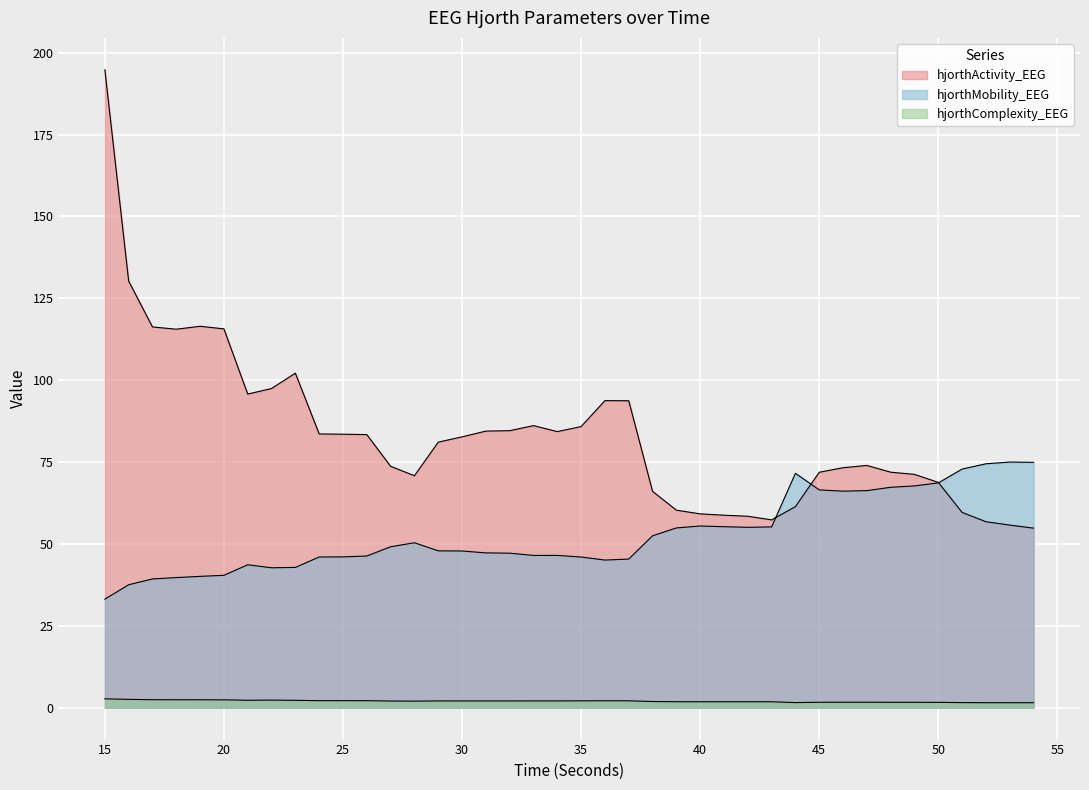

The hjorthActivity_EEG series shows 73.7 at 27. True or false?

True